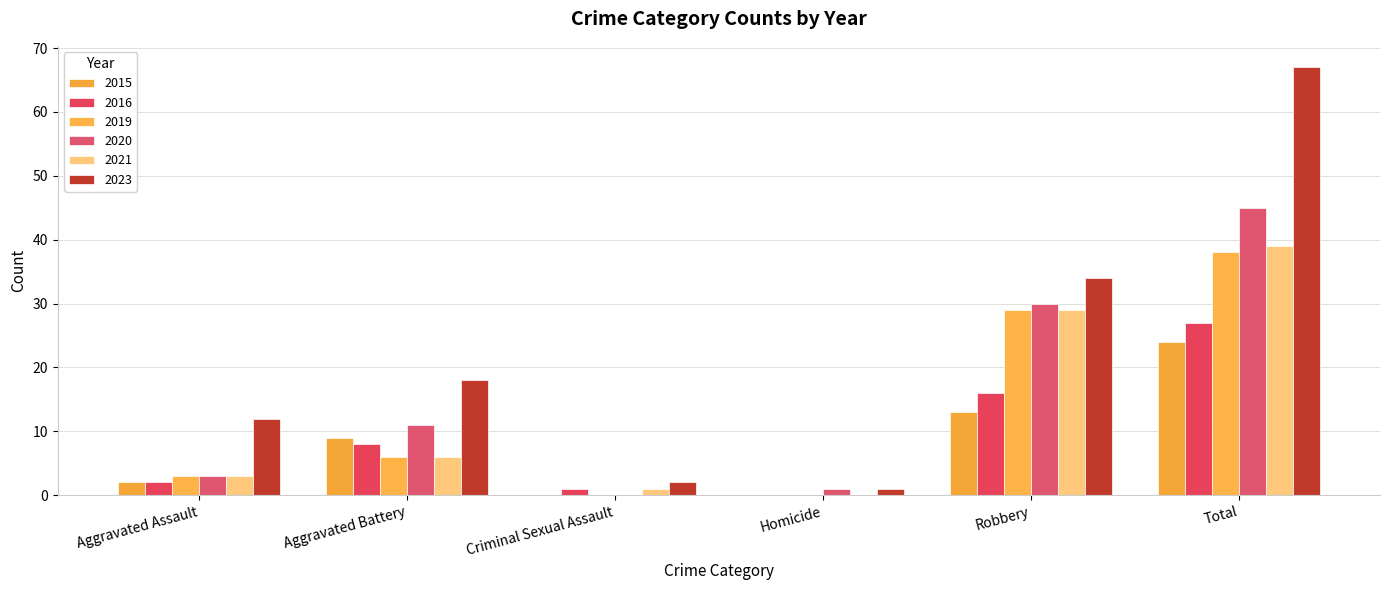

How many values in 2016 are above zero?

5